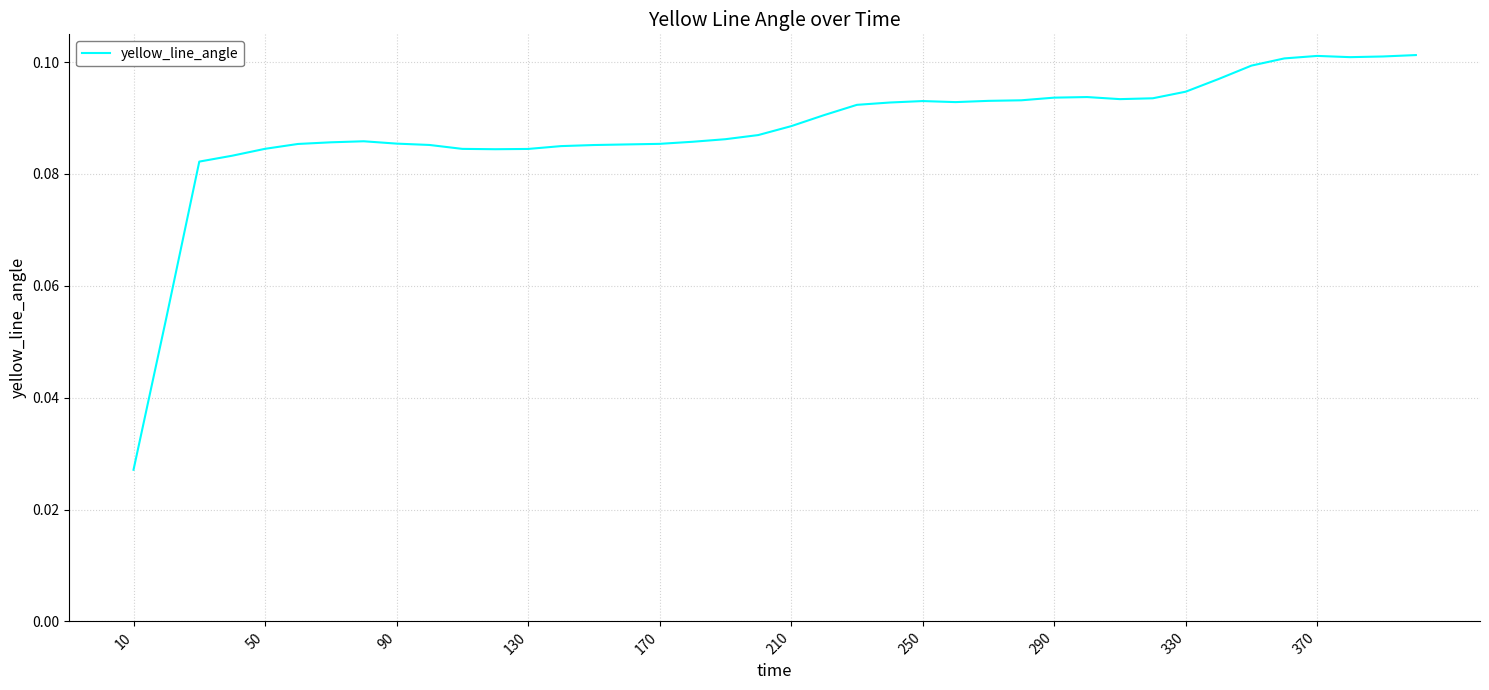

Is this an area chart (filled region under the line)?

No